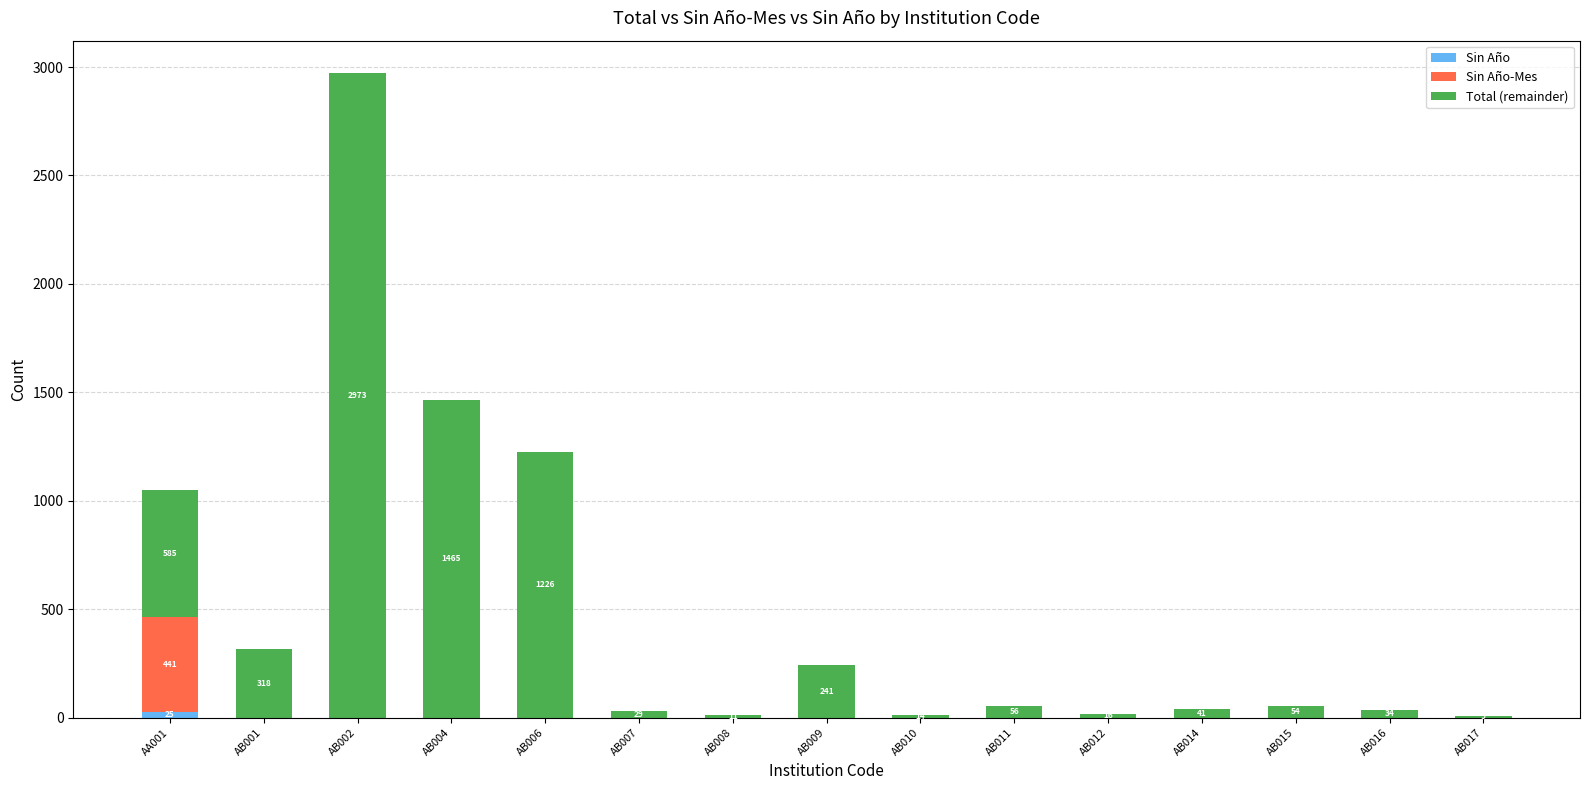

At which category is the sum across all series the highest?

AB002